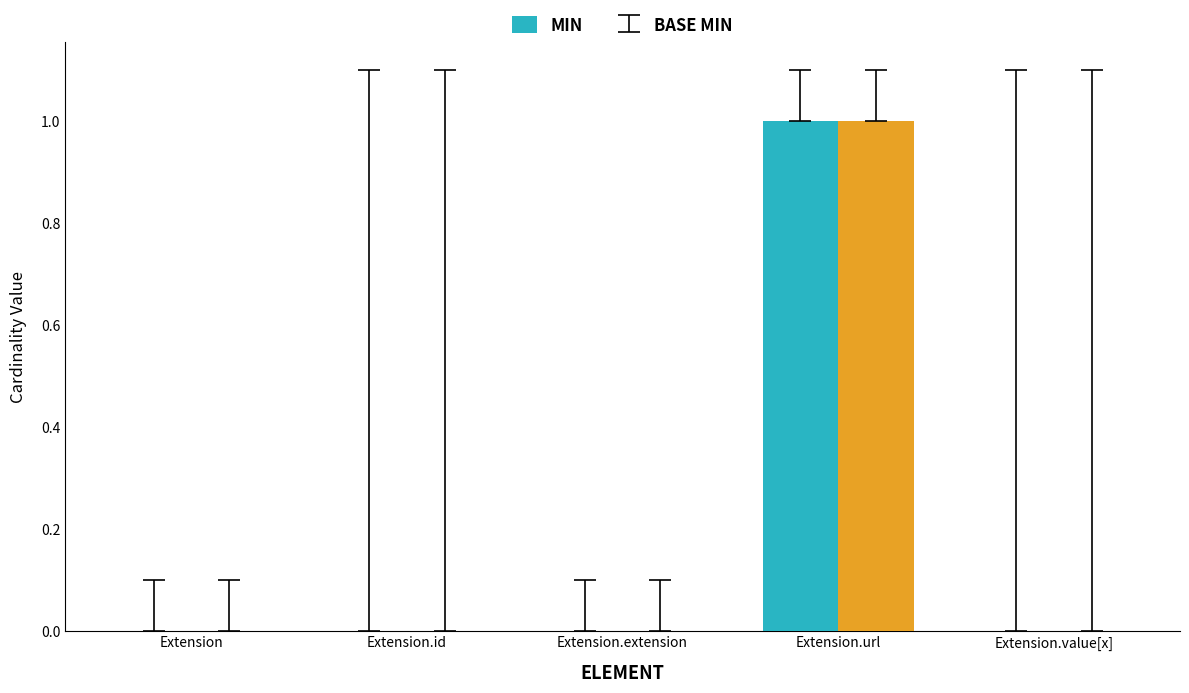

At which category does the chart reach its peak across all series?

Extension.url